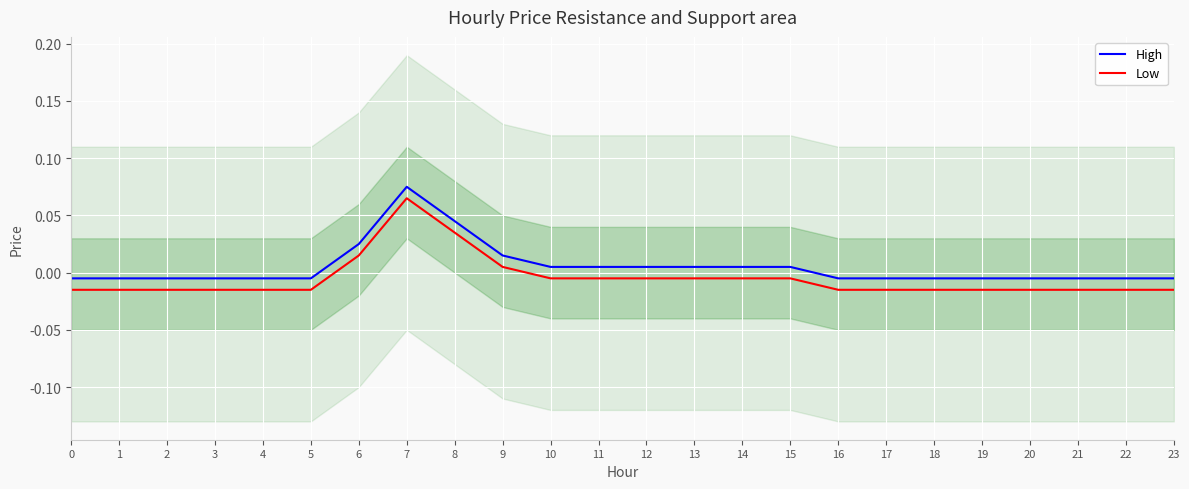

At 10, list the series in order from smallest to largest.

Low, High